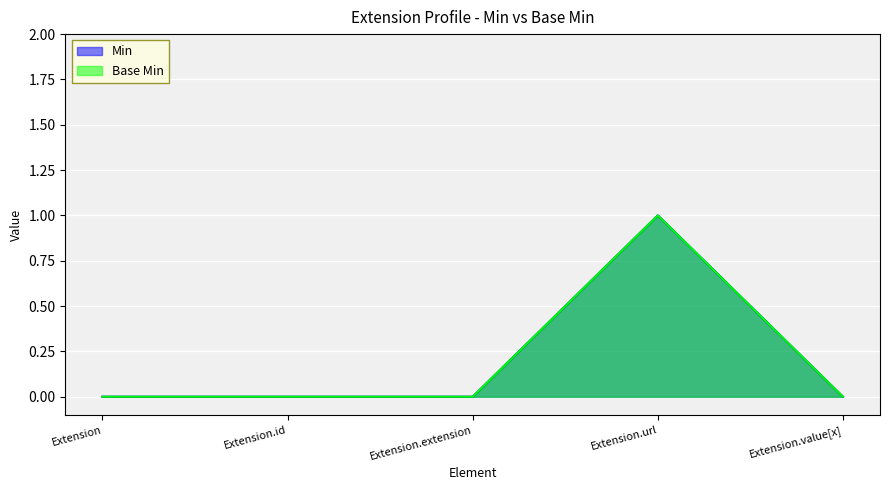

What is the label of the 5th point from the right?

Extension